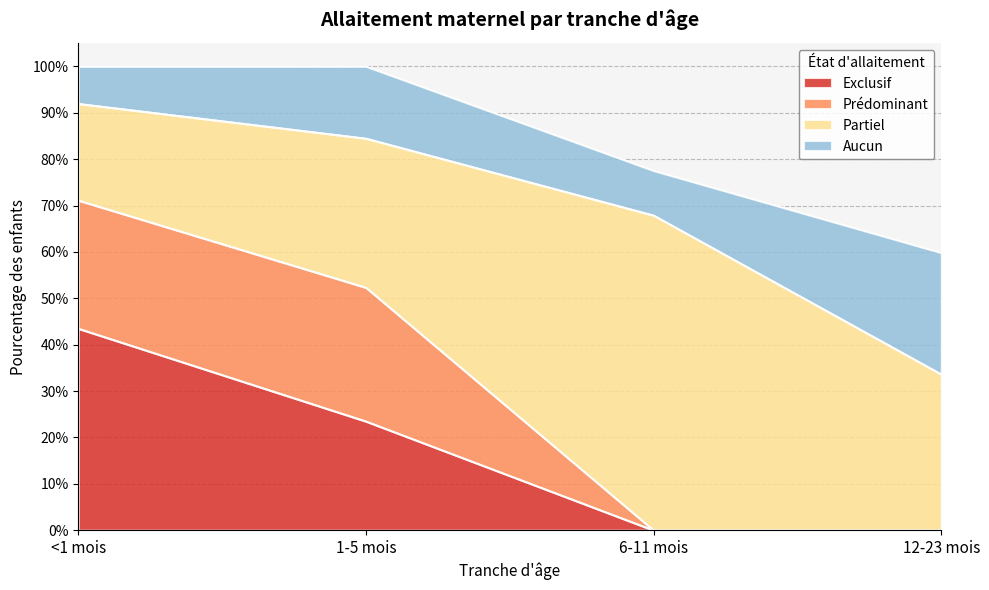

How many times do Aucun and Prédominant cross each other?

1